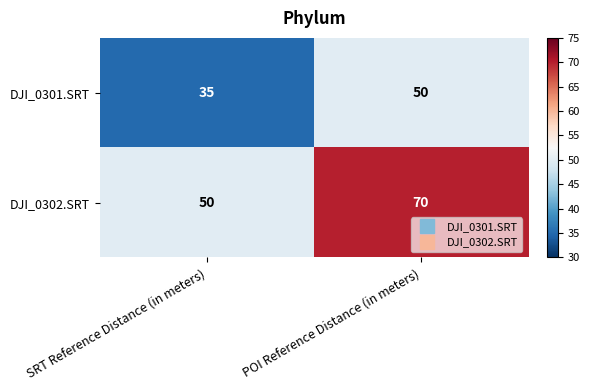

What is the spread (max minus min) of values at POI Reference Distance (in meters)?

20